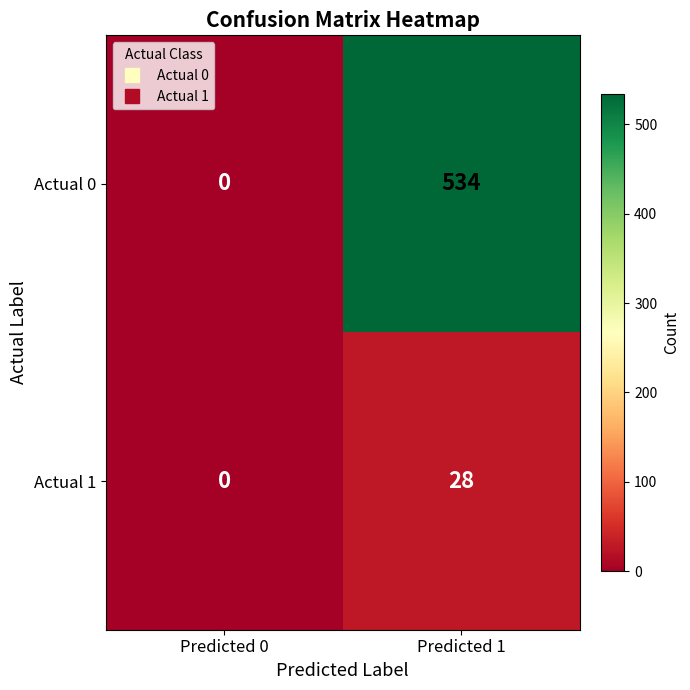

At how many categories does at least one series exceed 432?

1